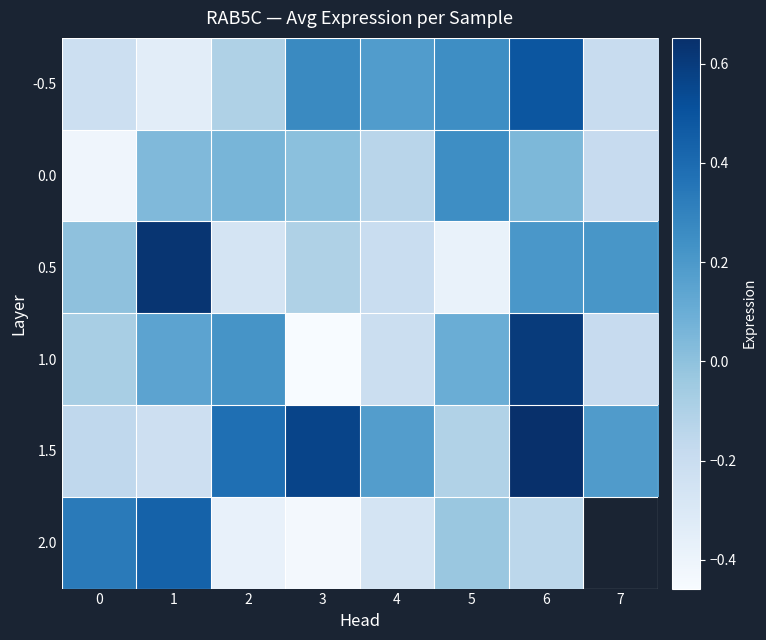

How many positive values does the -0.5 series have?

4